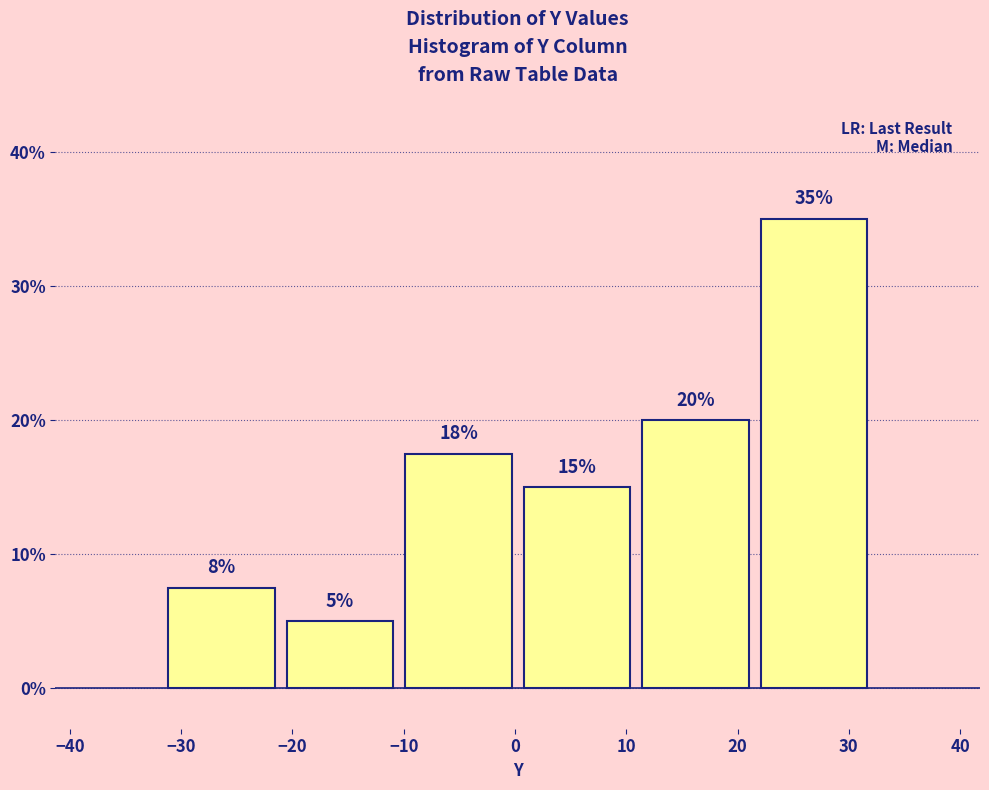

Which range on the x-axis has the tallest bar?

22 to 32